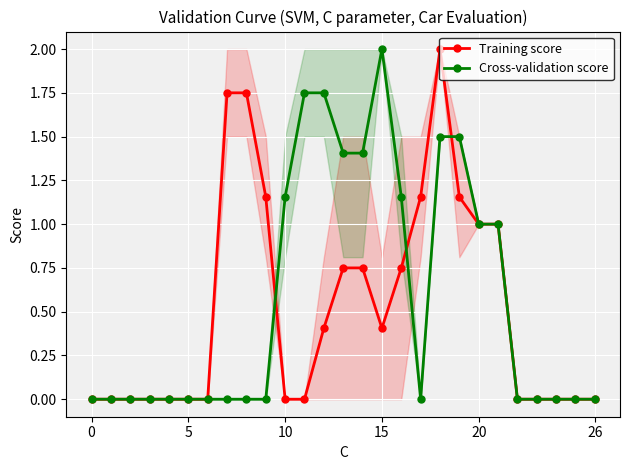

True or false: Cross-validation score has a value of 1.1 at 11.

False